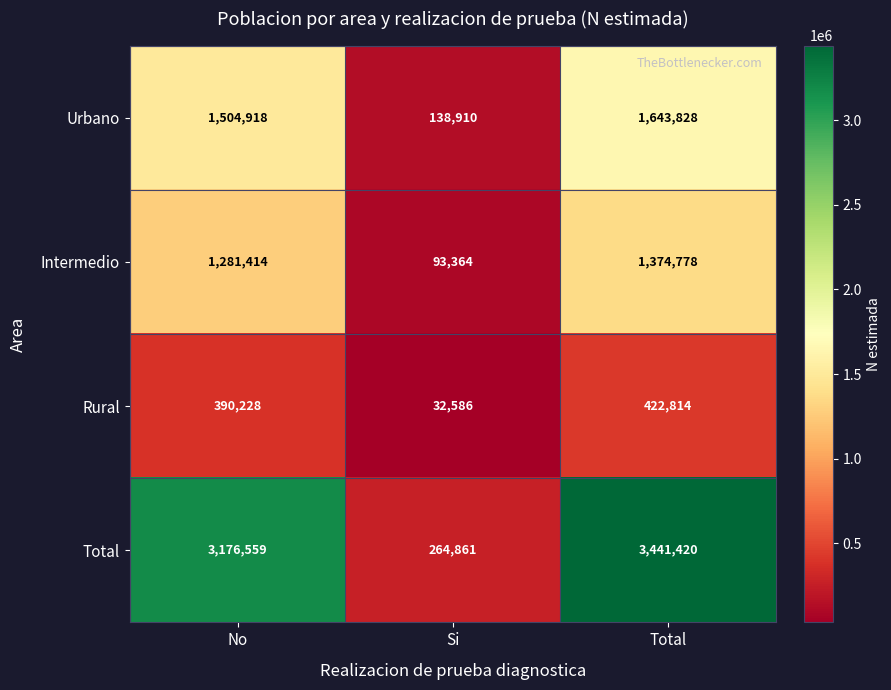

What is the difference between the maximum and minimum values in the Total series?

3176559